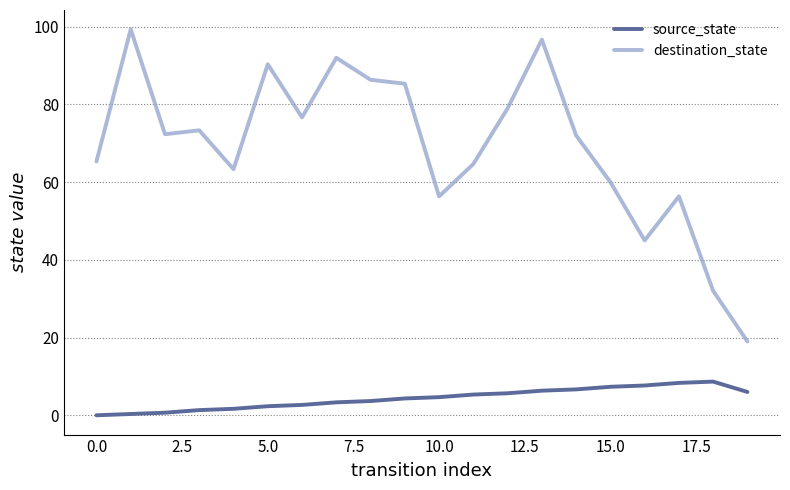

List the series in order of their peak value, lowest first.

source_state, destination_state